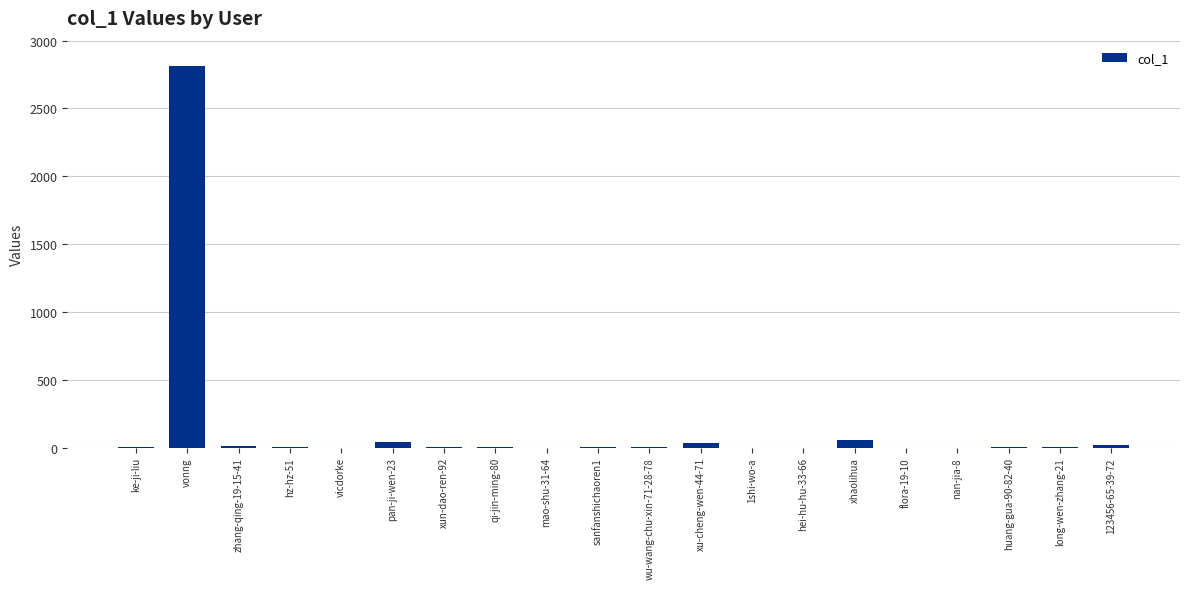

What is the greatest value displayed?

2810